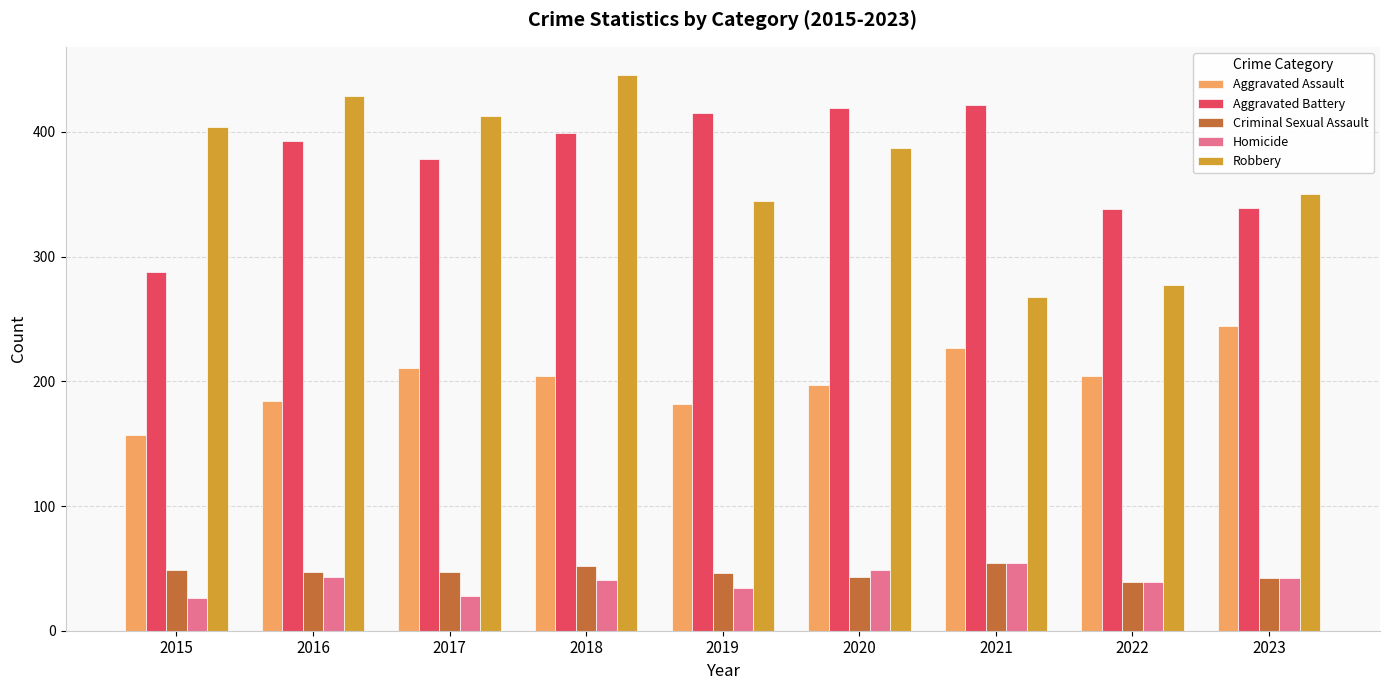

What is the approximate value of Homicide at 2023?

42